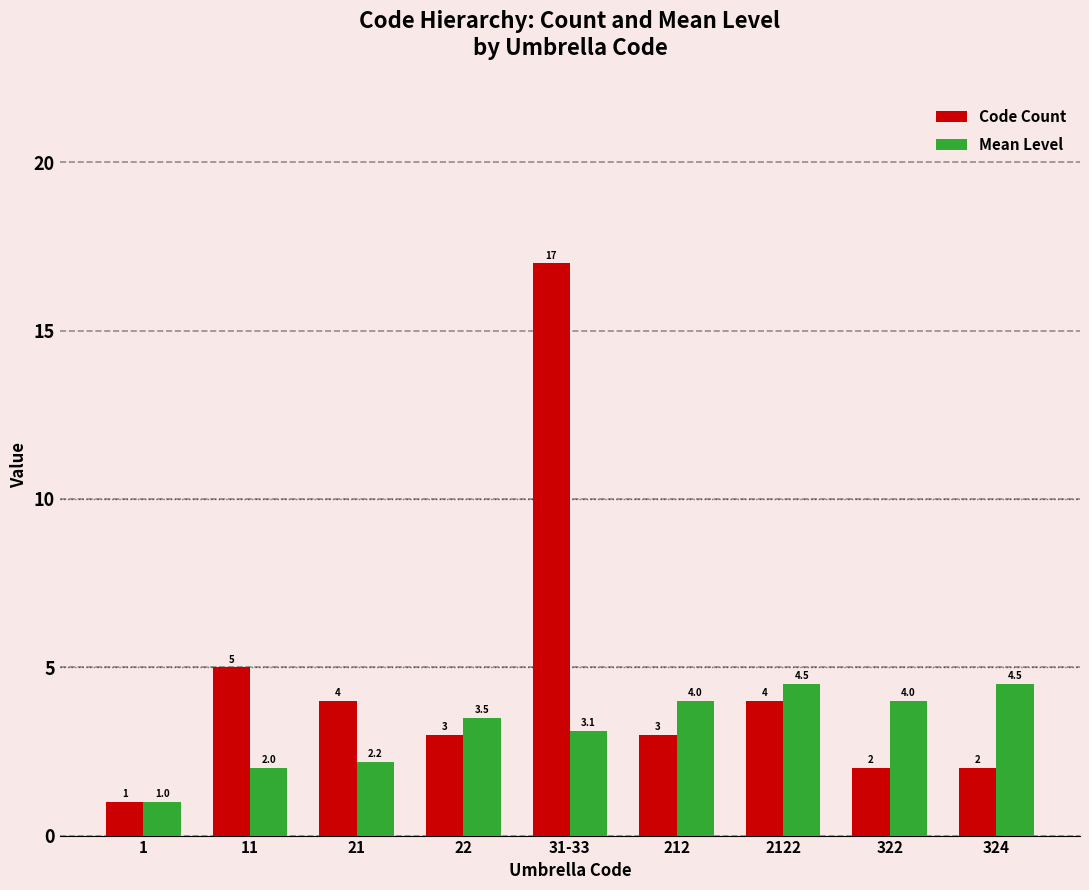

The value of Mean Level at 21 is 2.2. True or false?

True